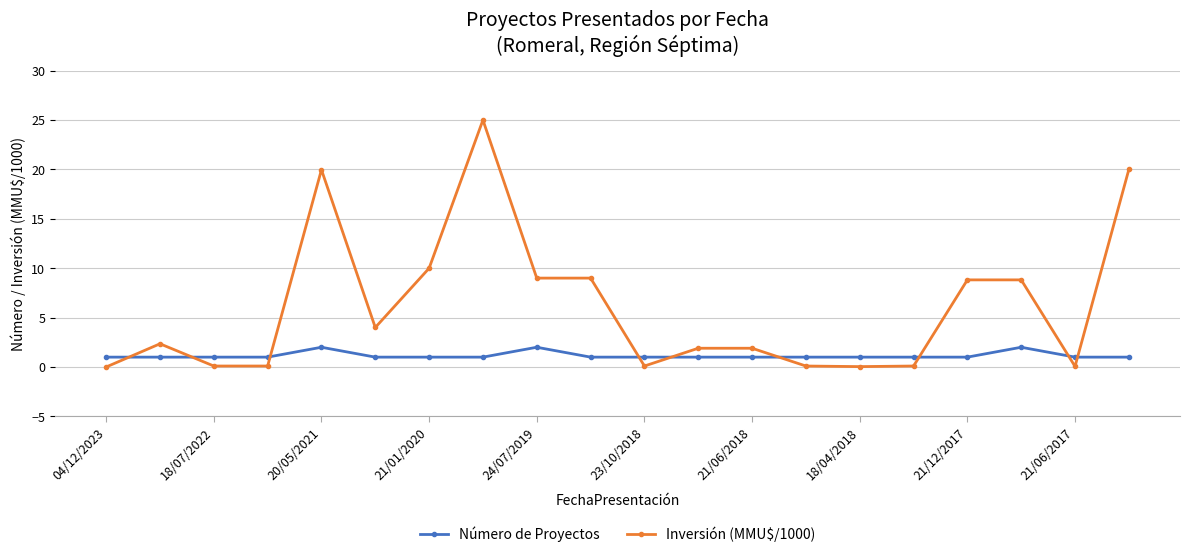

Which series has the largest range (max minus min)?

Inversión (MMU$/1000)